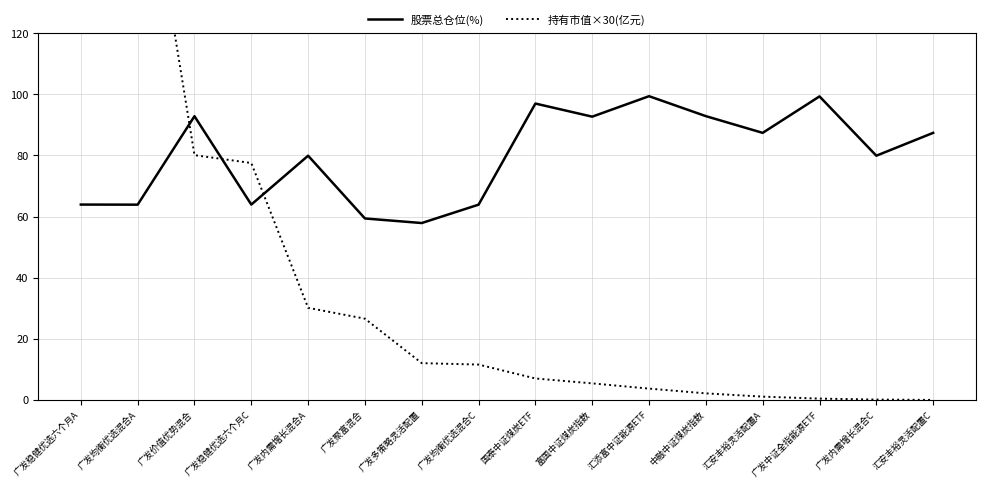

The 股票总仓位(%) series shows 113.9 at 广发稳健优选六个月C. True or false?

False